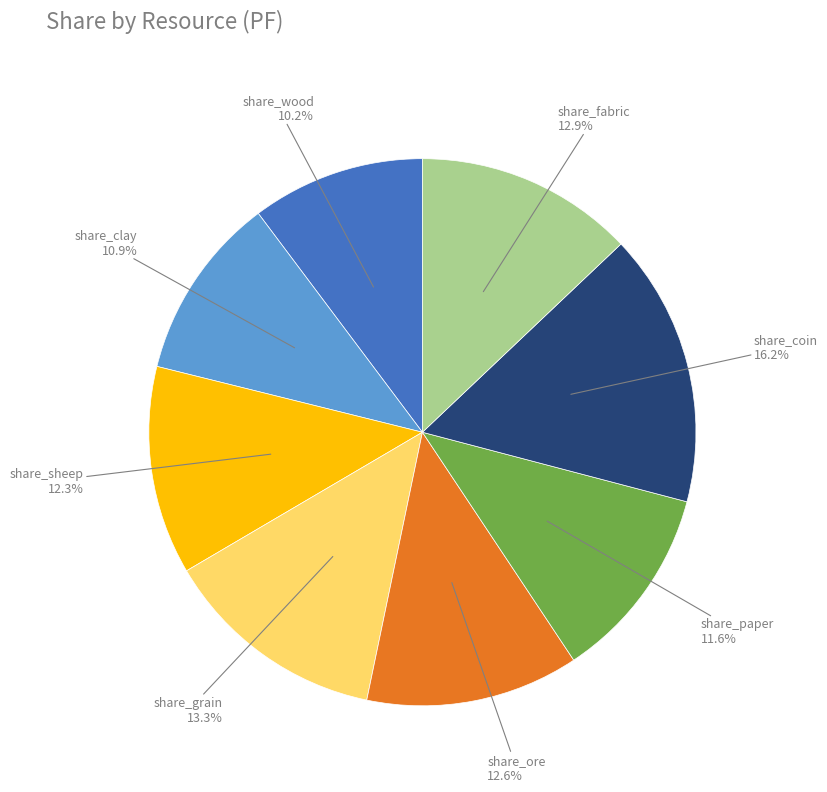

Is there any slice that represents more than half of the pie?

No